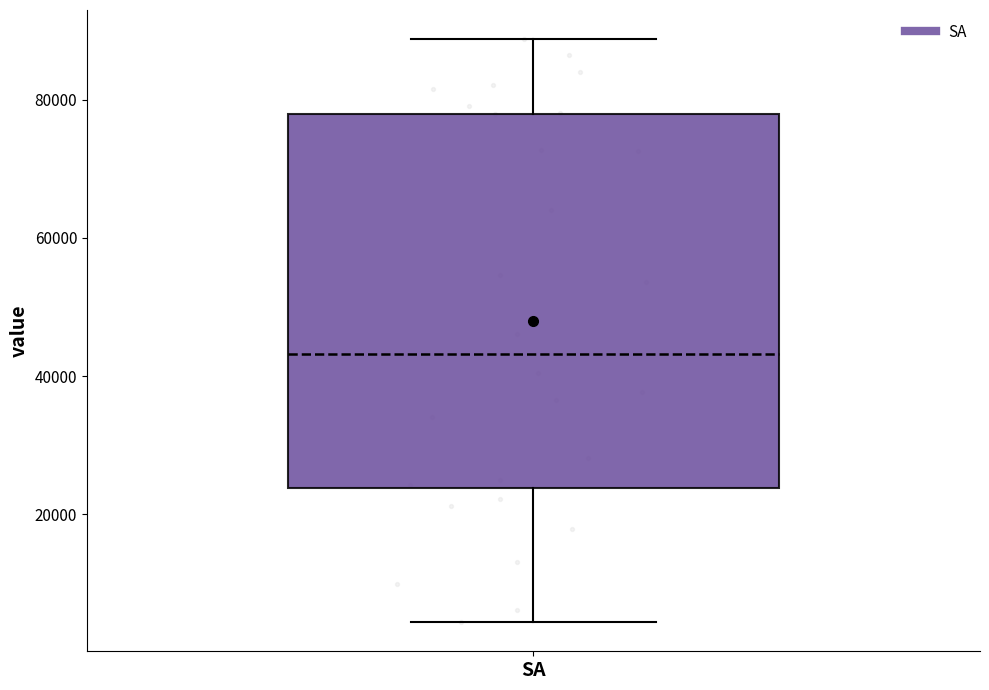

Where is the lower edge of the box for SA on the y-axis? The values are not printed on the chart, so give them approximately, as read against the axis.

24000